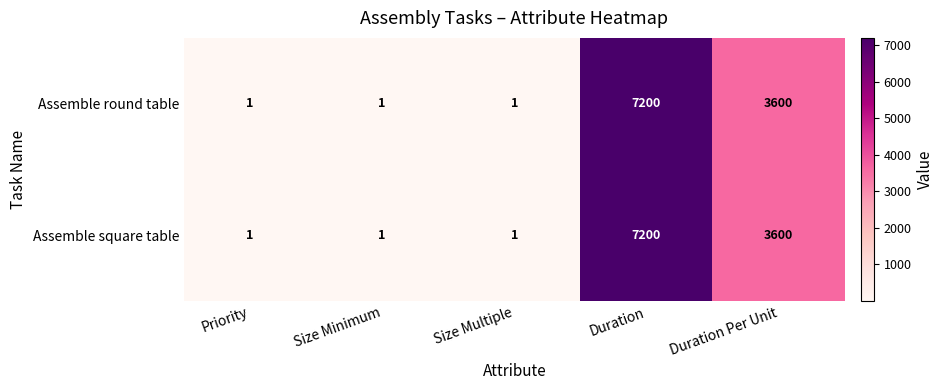

What is the average value of the Assemble square table series?

2161